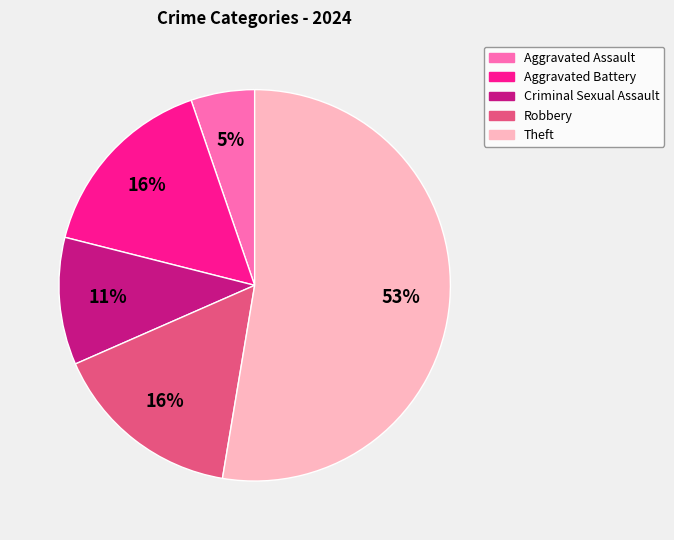

Is there any slice that represents more than half of the pie?

Yes